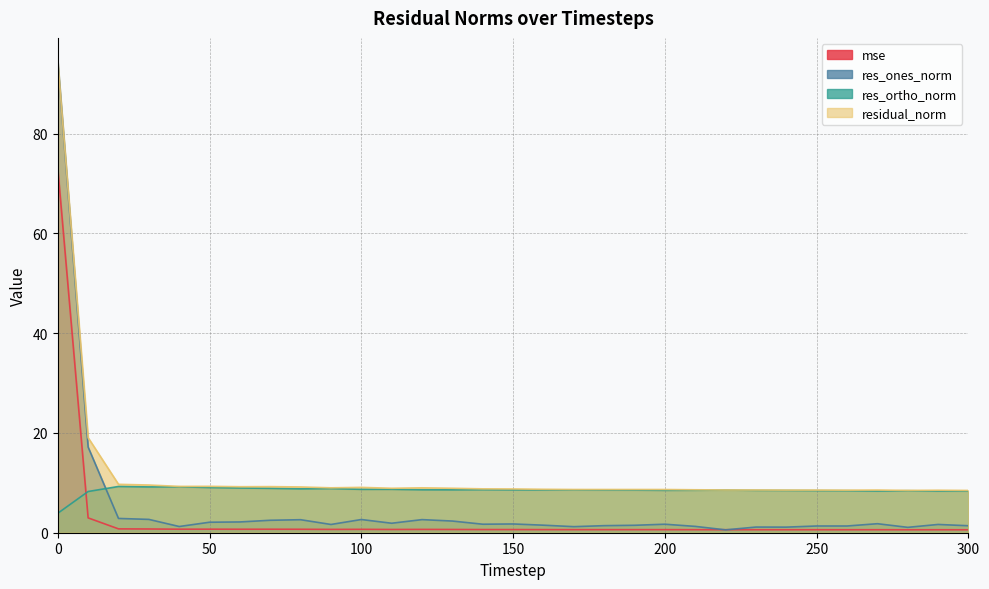

Does the chart display data point markers on the line(s)?

No